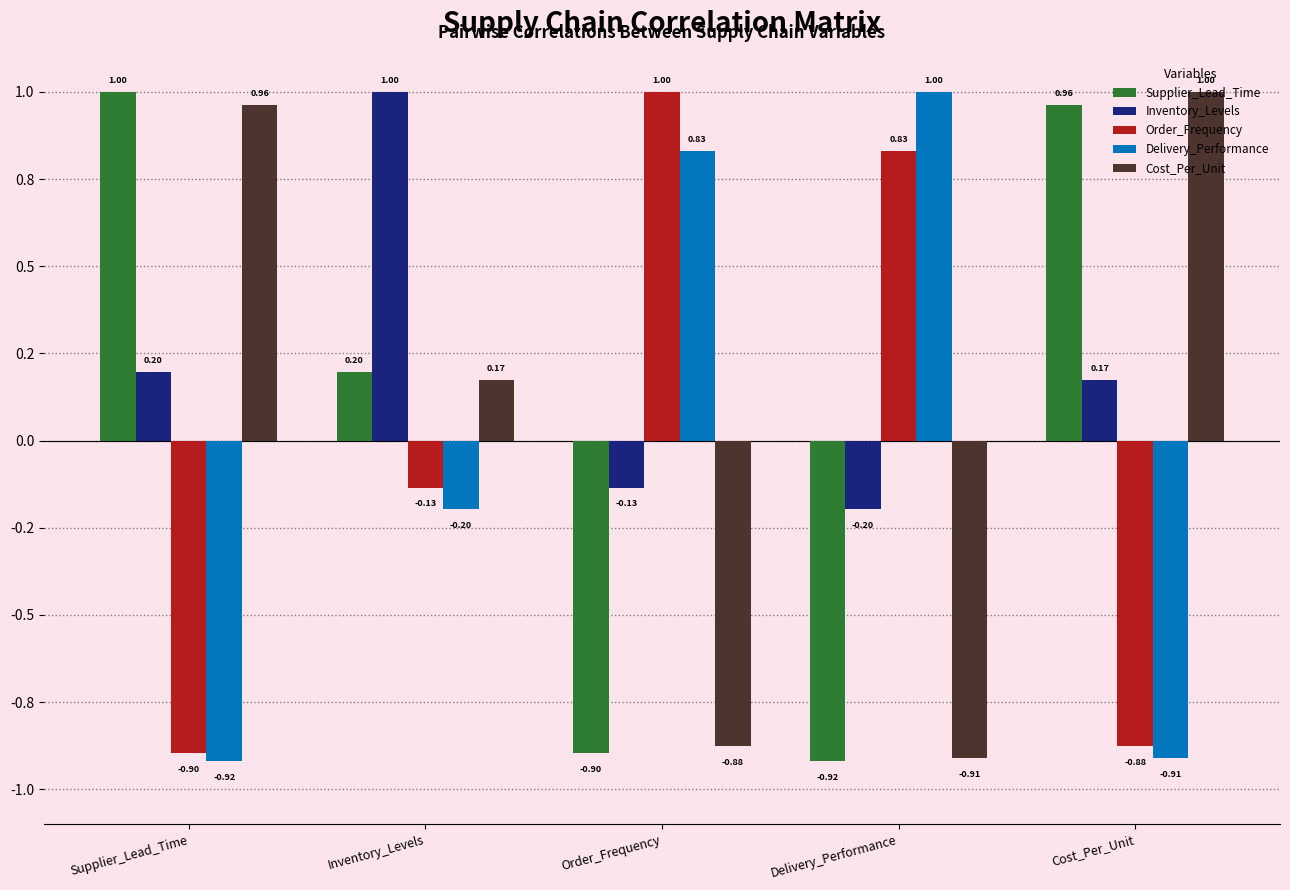

What are all the series names shown in the legend?

Supplier_Lead_Time, Inventory_Levels, Order_Frequency, Delivery_Performance, Cost_Per_Unit